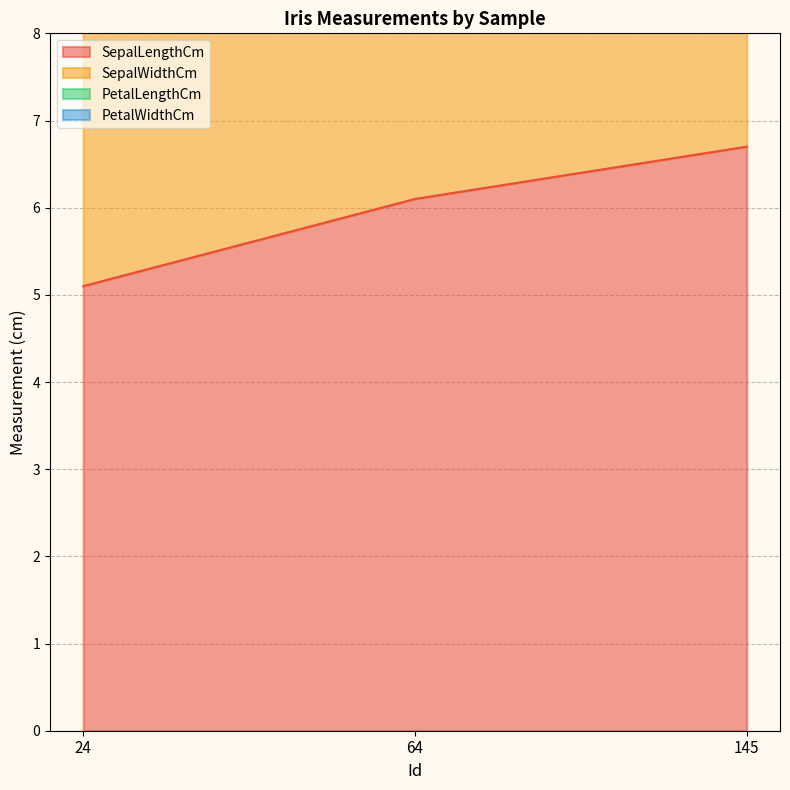

Which series has the widest spread of values?

PetalLengthCm